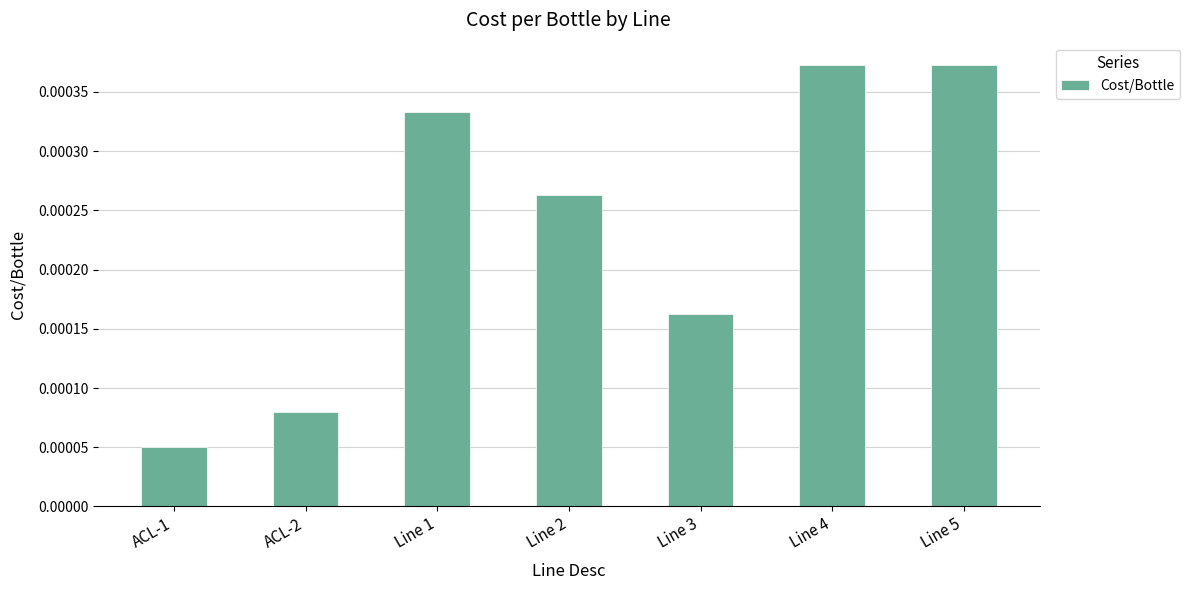

What is the label of the 4th bar from the left?

Line 2